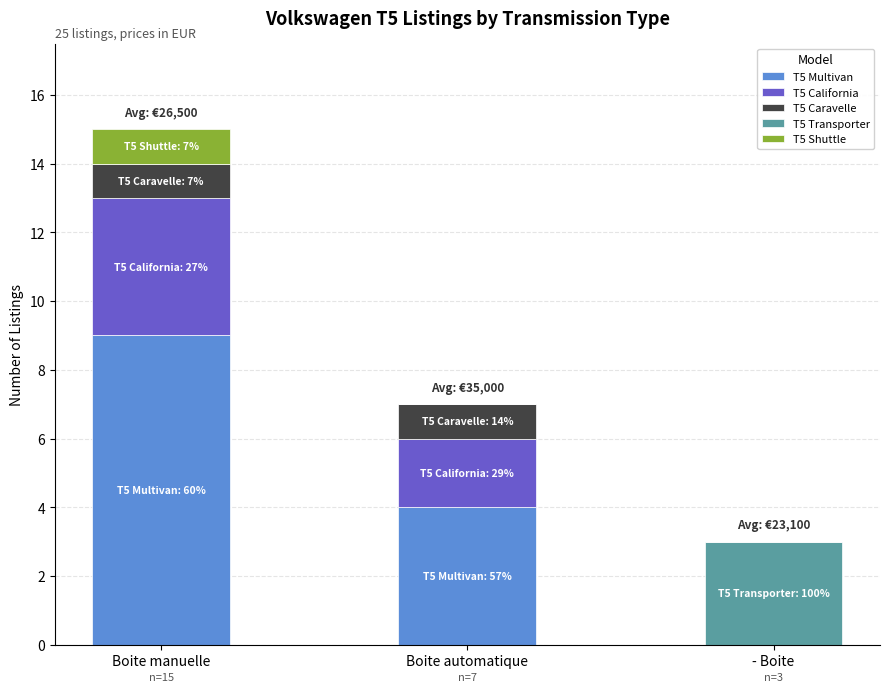

At which label does T5 Multivan reach its peak?

Boite manuelle